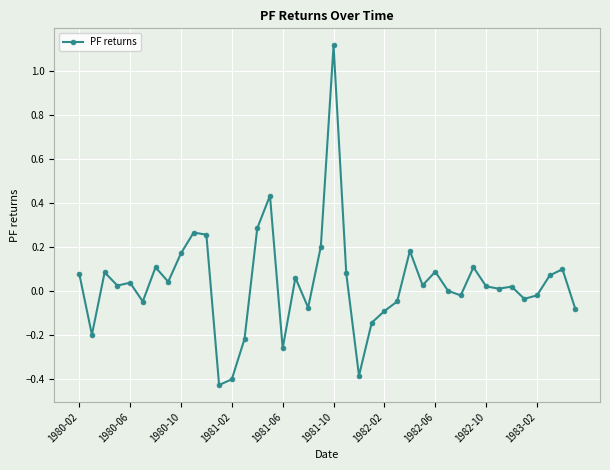

Does the chart have visible grid lines?

Yes